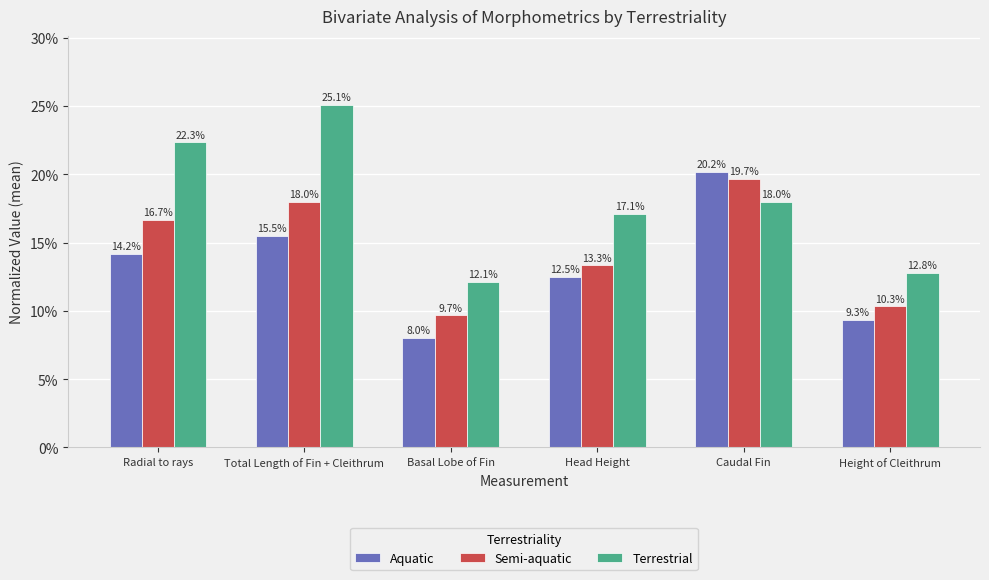

What are all the series names shown in the legend?

Aquatic, Semi-aquatic, Terrestrial